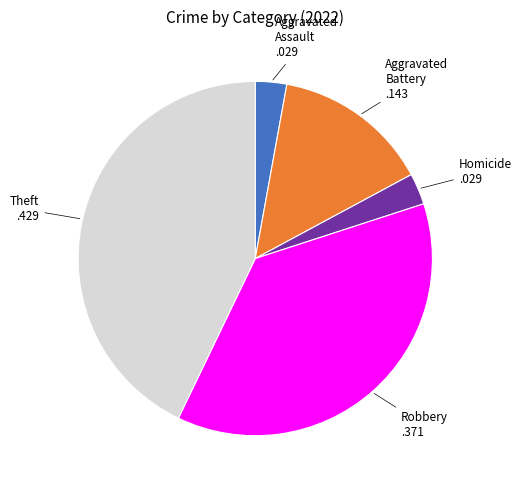

What is the largest slice in the pie chart?

Theft